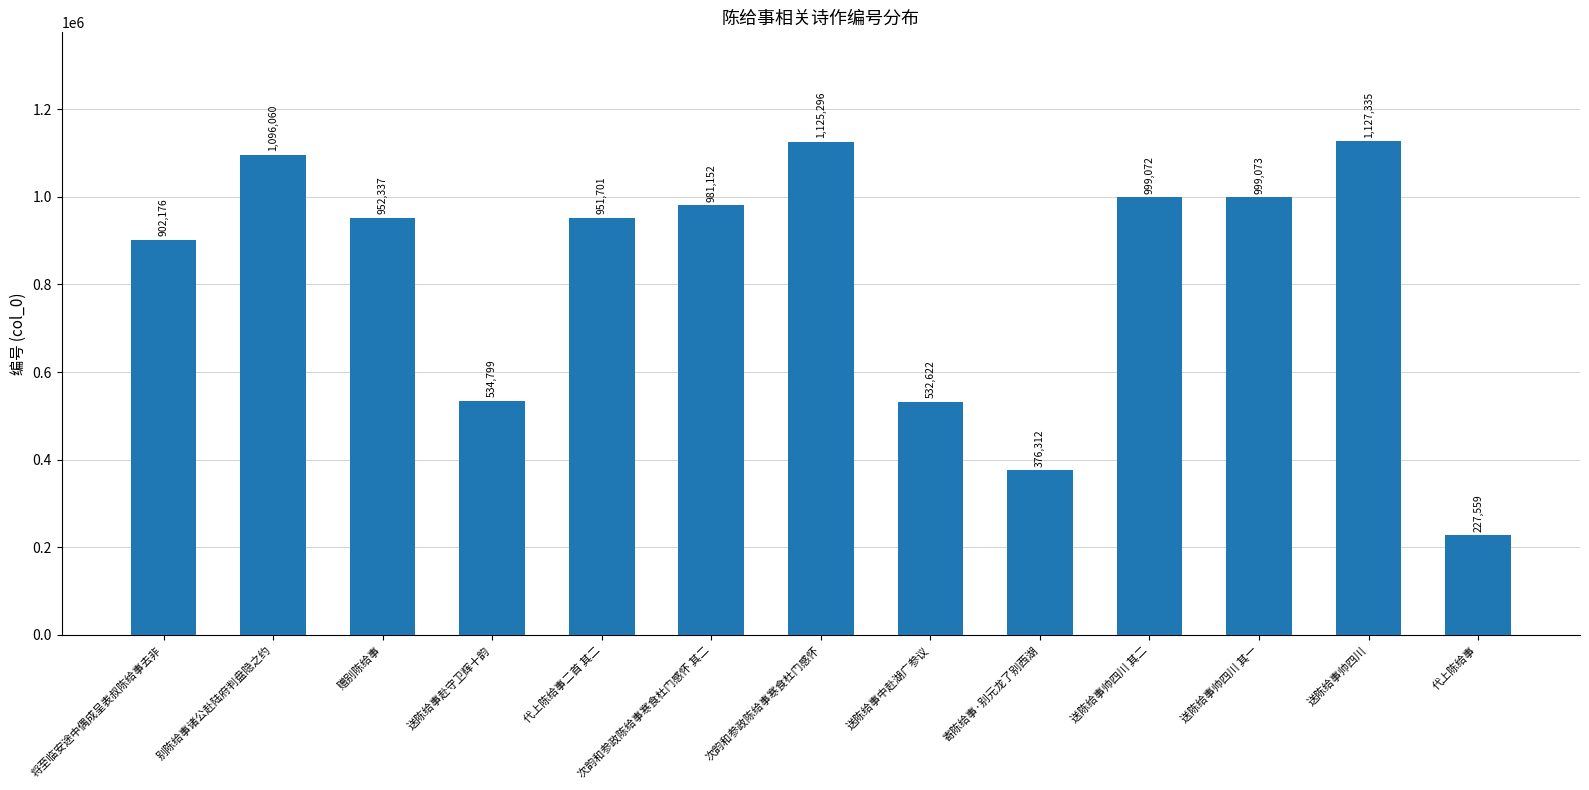

Between 送陈给事帅四川 其二 and 送陈给事中赴湖广参议, which is larger?

送陈给事帅四川 其二